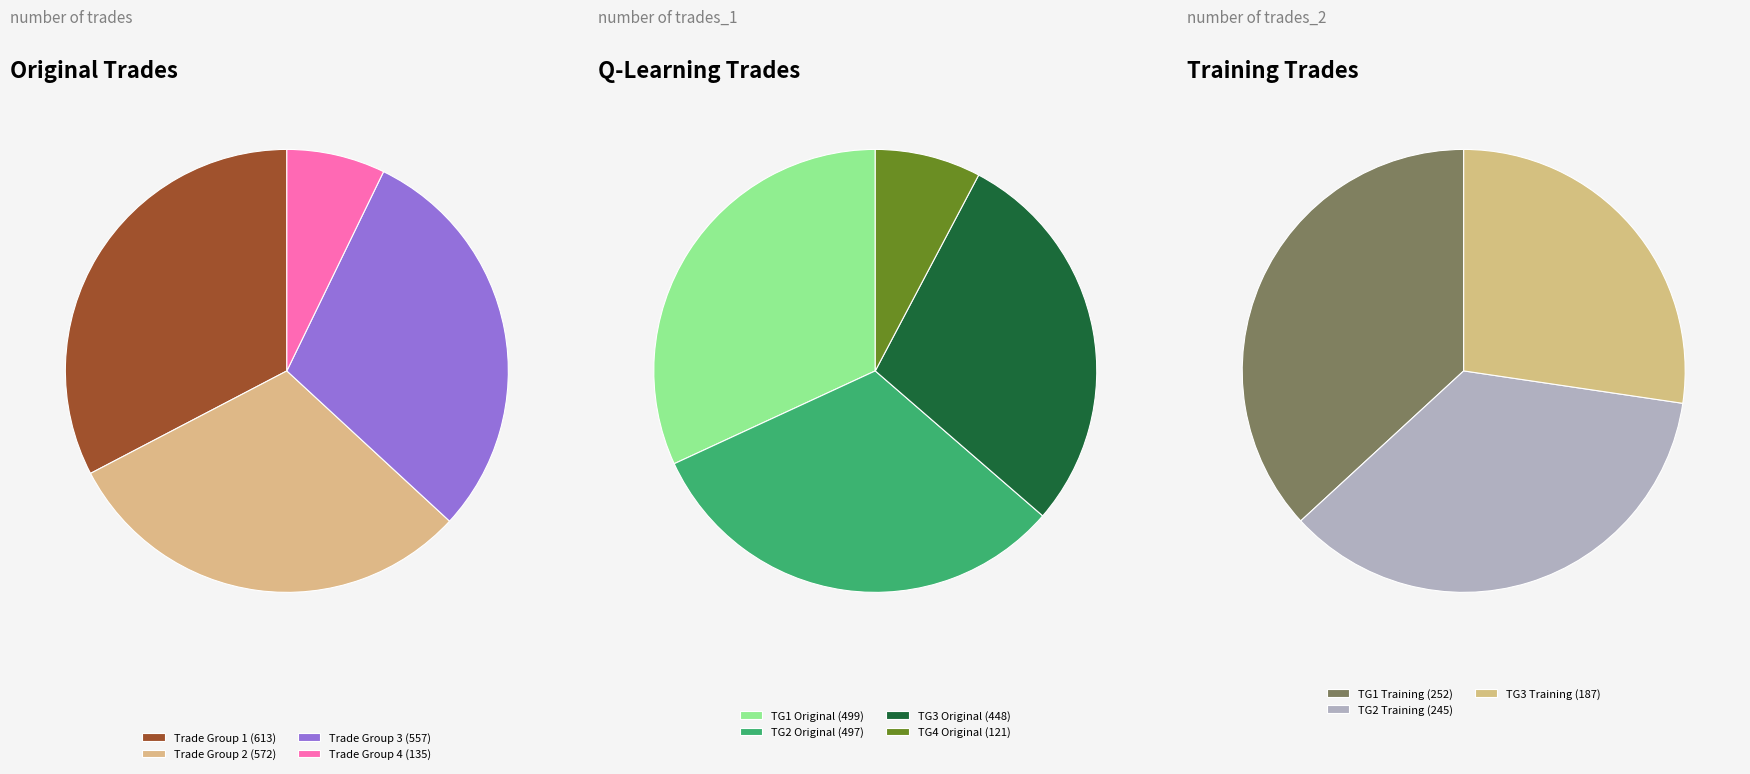

Combined, do 135 and 557 account for over 50%?

No